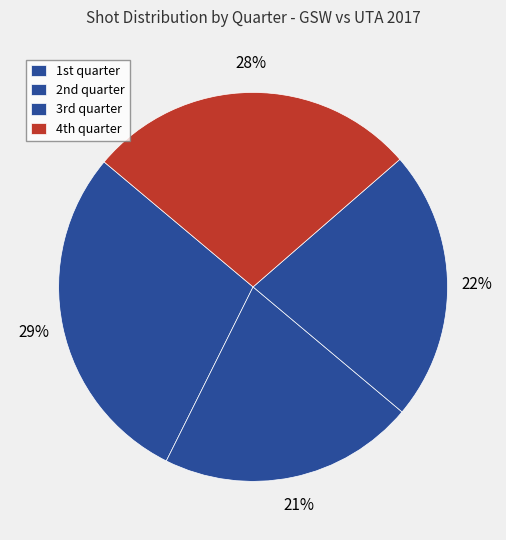

How many slices are in this pie chart?

4